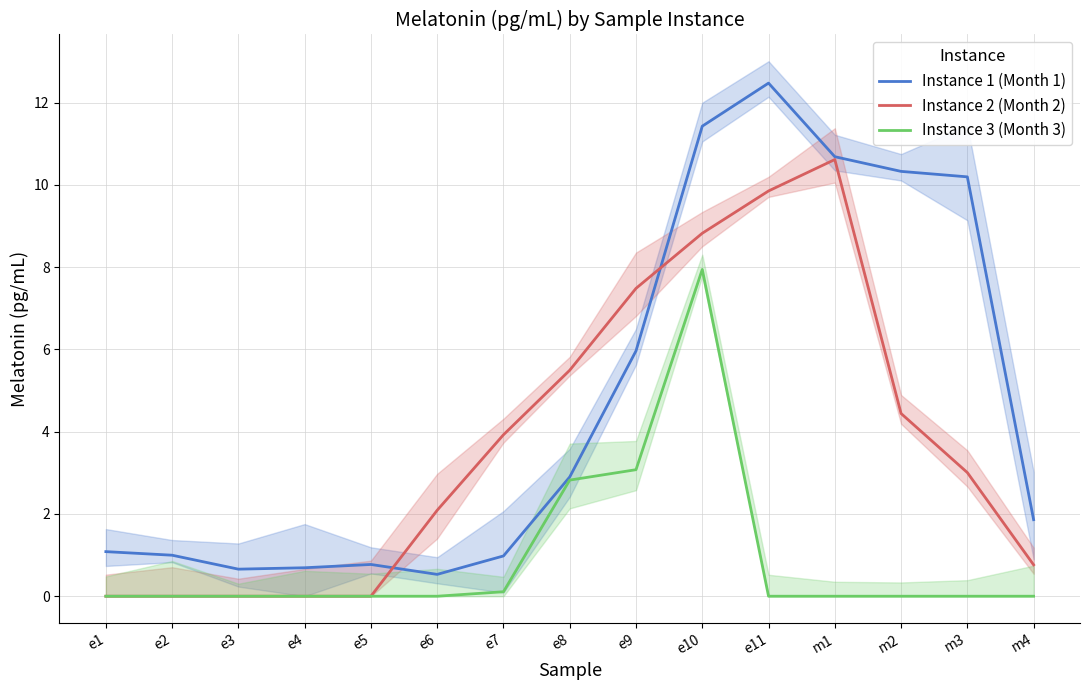

Is it true that Instance 1 (Month 1) equals 0.7 at e8?

False